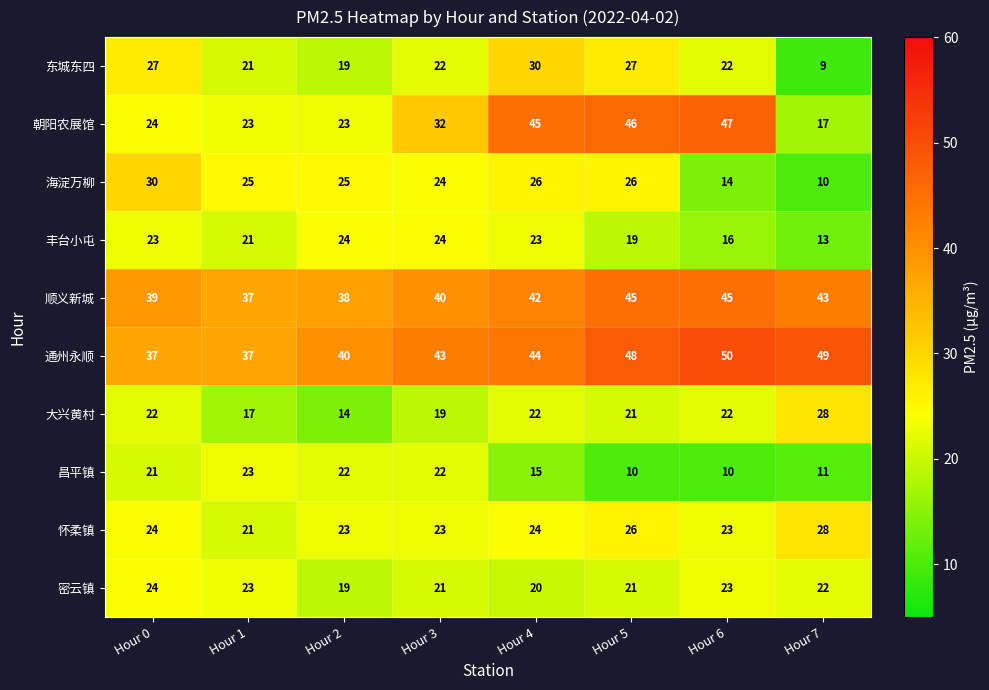

What is the total value across all series at Hour 6?

272